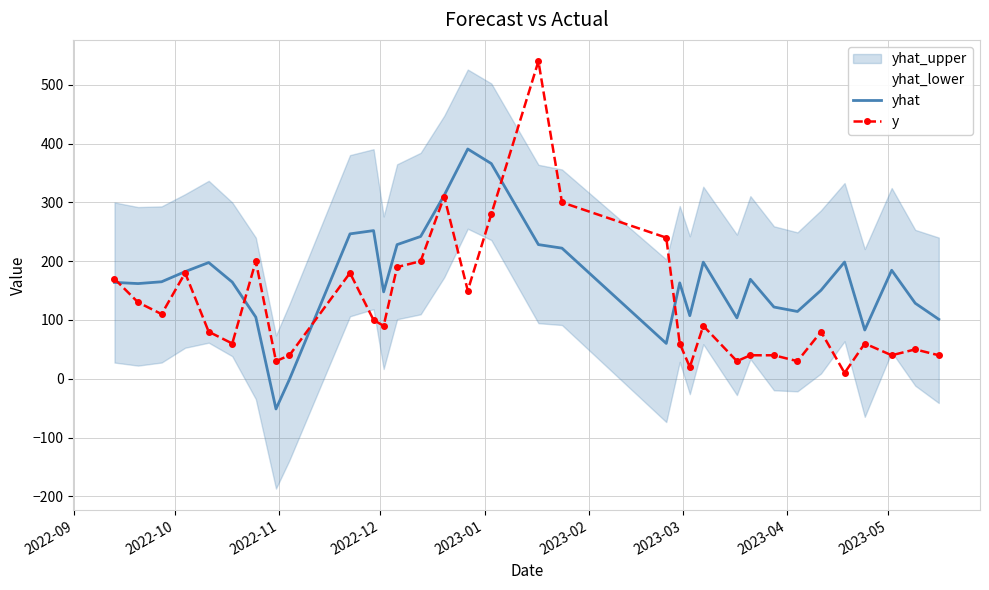

At how many categories does at least one series exceed 126?

25